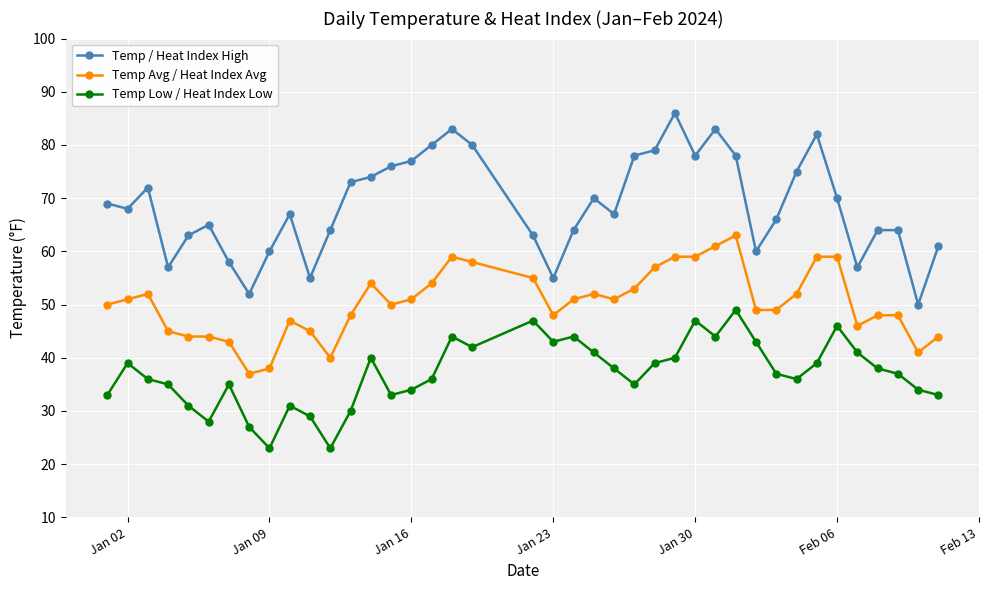

What is the difference between the maximum and minimum values in the Temp Avg / Heat Index Avg series?

26